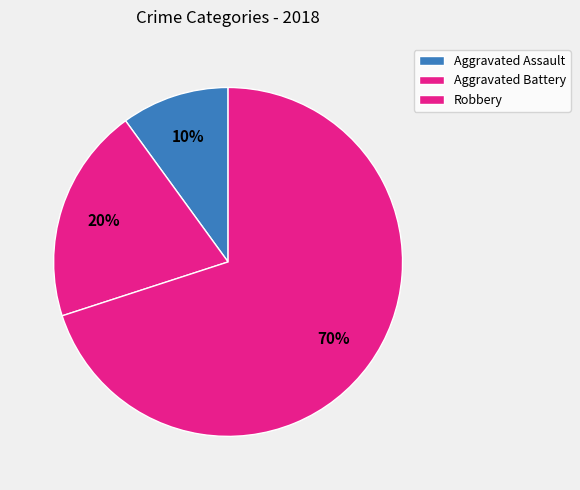

How many slices are in this pie chart?

3